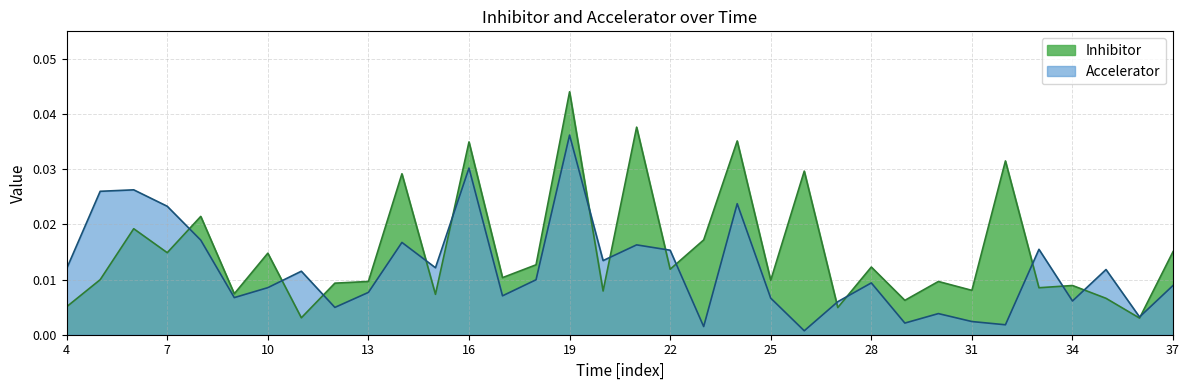

Which series has the largest range (max minus min)?

Inhibitor